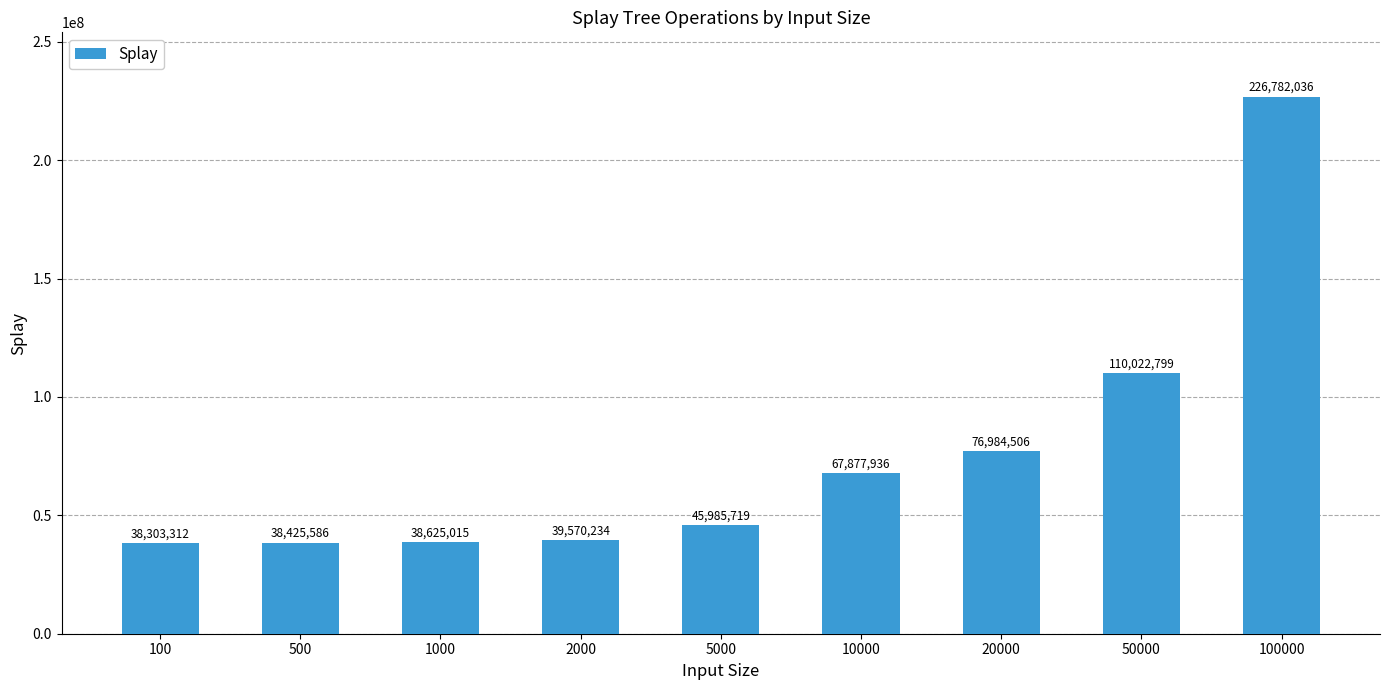

Reading left to right, extract all data points from this chart.

100=38303312	500=38425586	1000=38625015	2000=39570234	5000=45985719	10000=67877936	20000=76984506	50000=110022799	100000=226782036